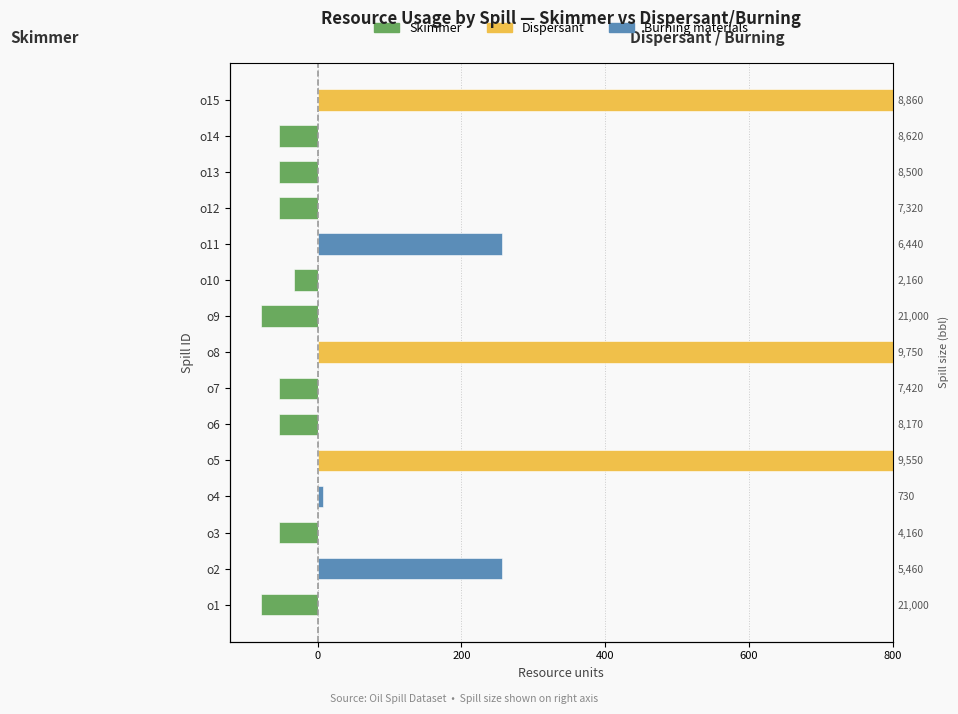

What is the average value of the Skimmer series?

-34